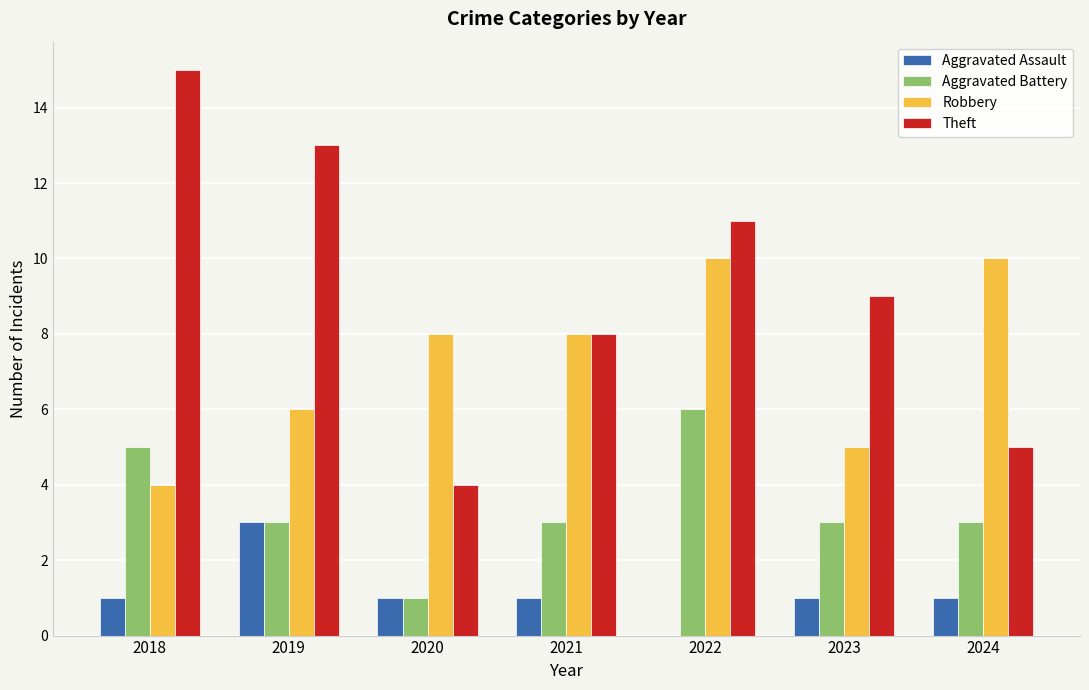

What is the greatest value displayed?

15